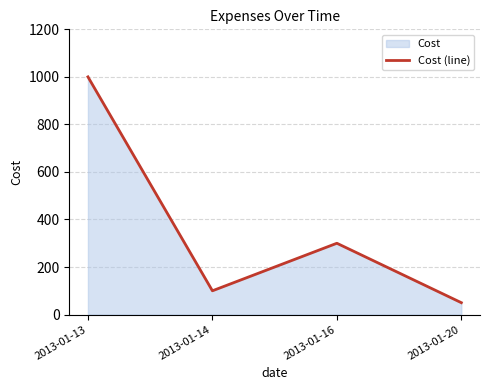

What is the minimum value shown in the chart?

50